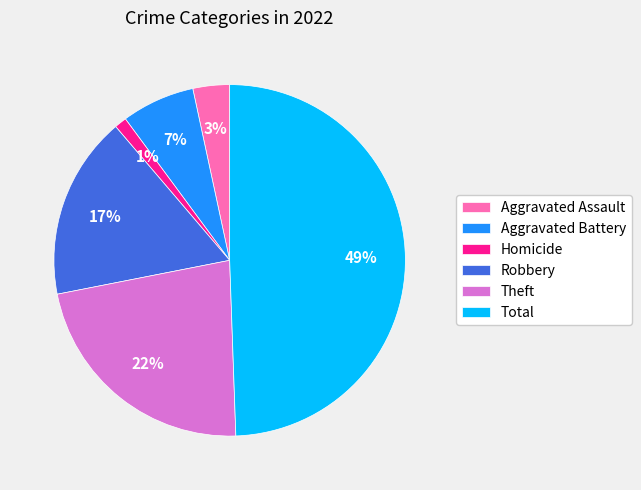

How many slices are in this pie chart?

6